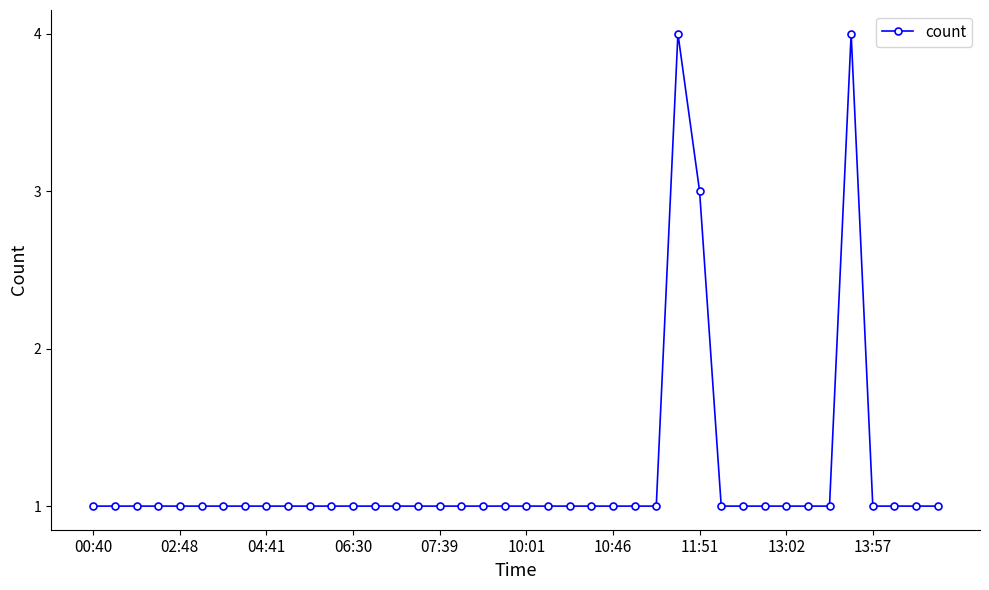

What is the smallest value displayed?

1